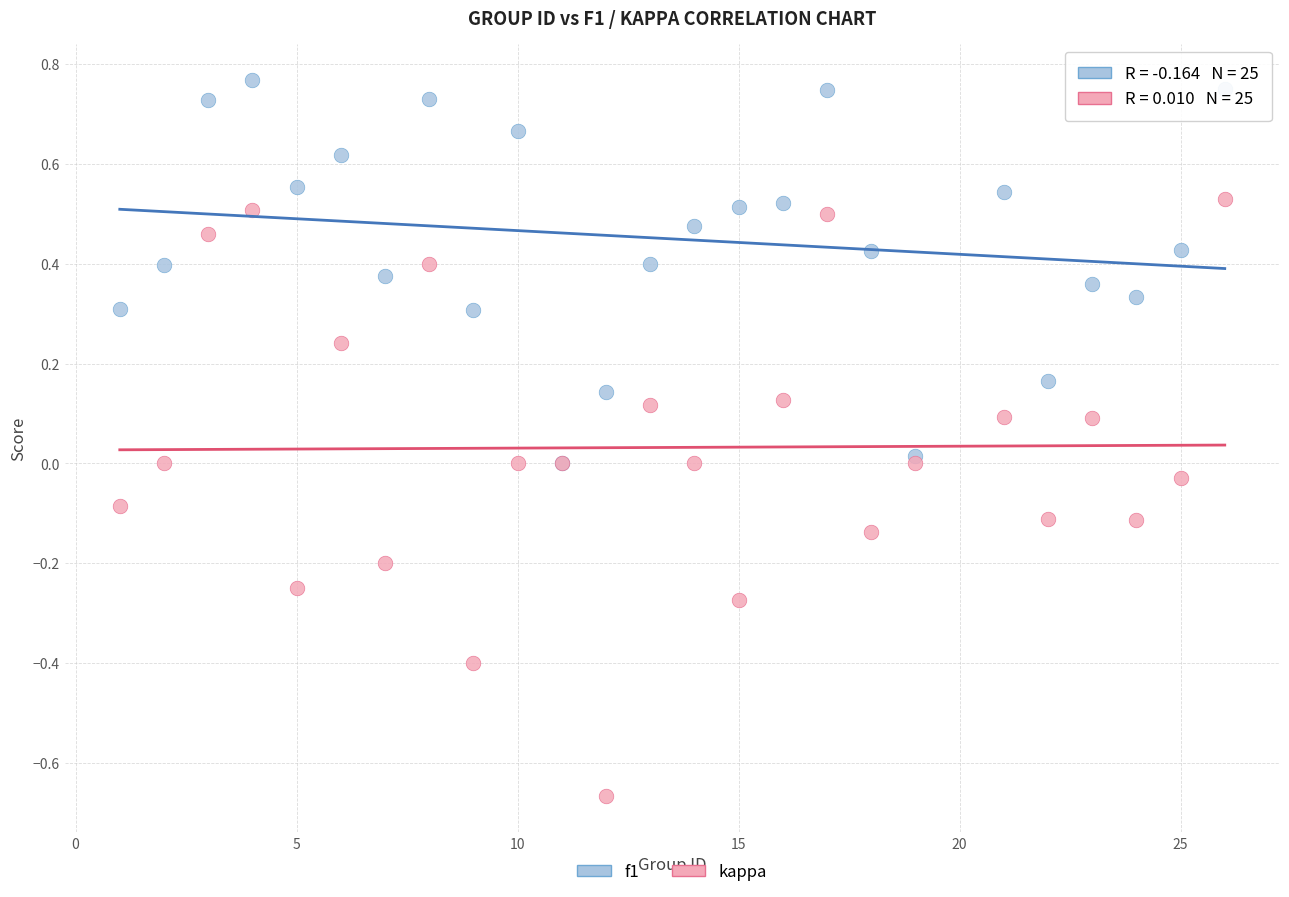

Which series has the widest spread of Y values?

kappa